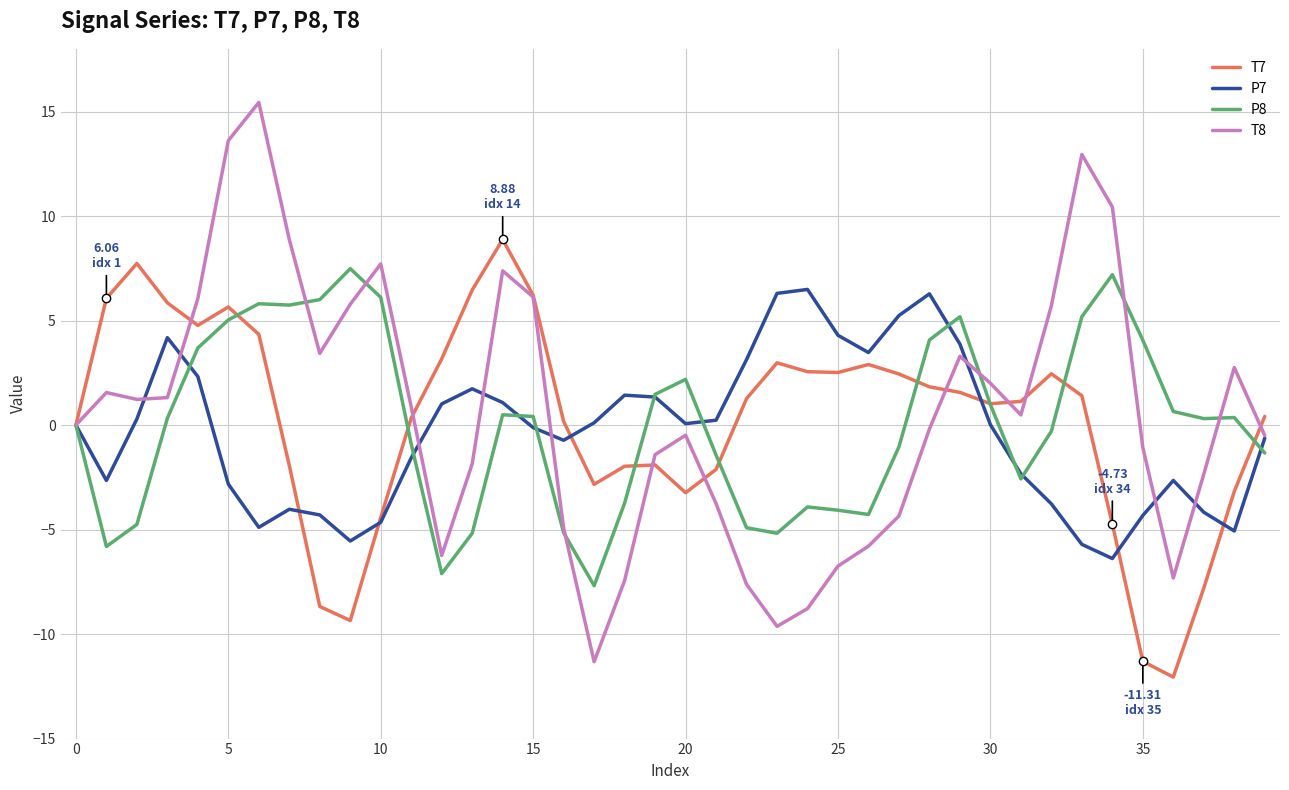

Which series has the widest spread of values?

T8